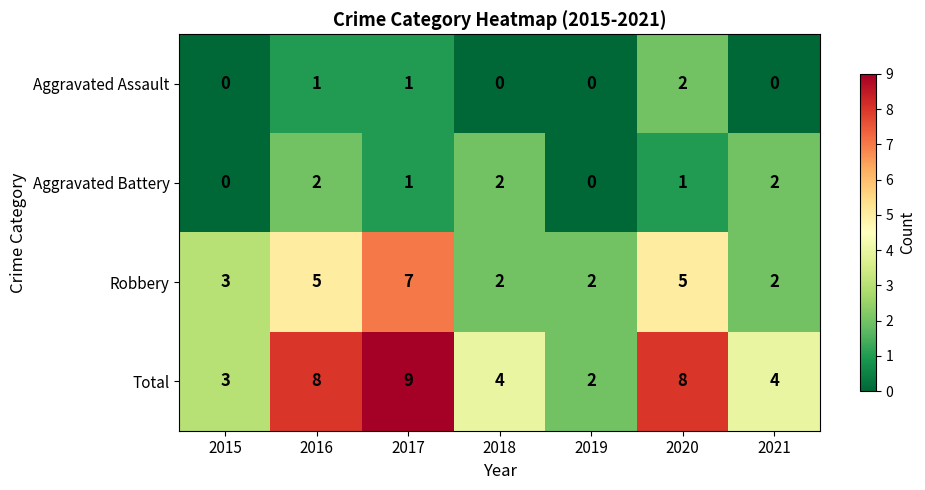

Which category has the highest value across all series?

2017